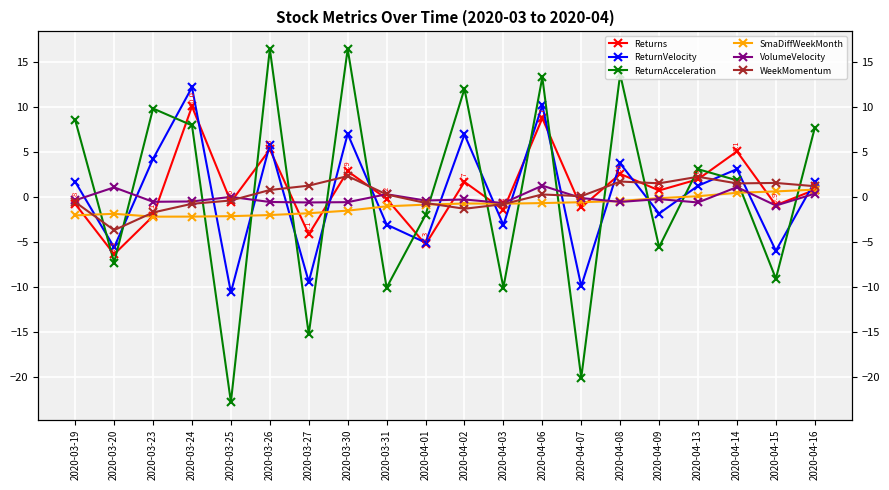

At which category is the sum across all series the highest?

2020-04-06